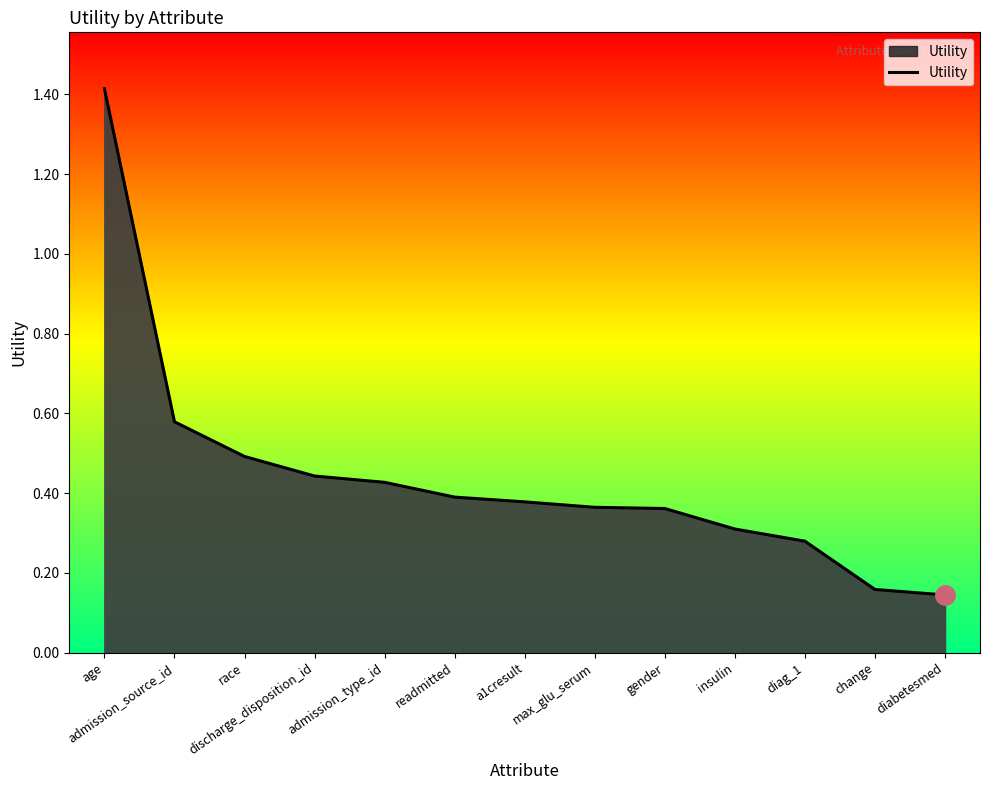

Is it true that the value at gender is 0.4?

True